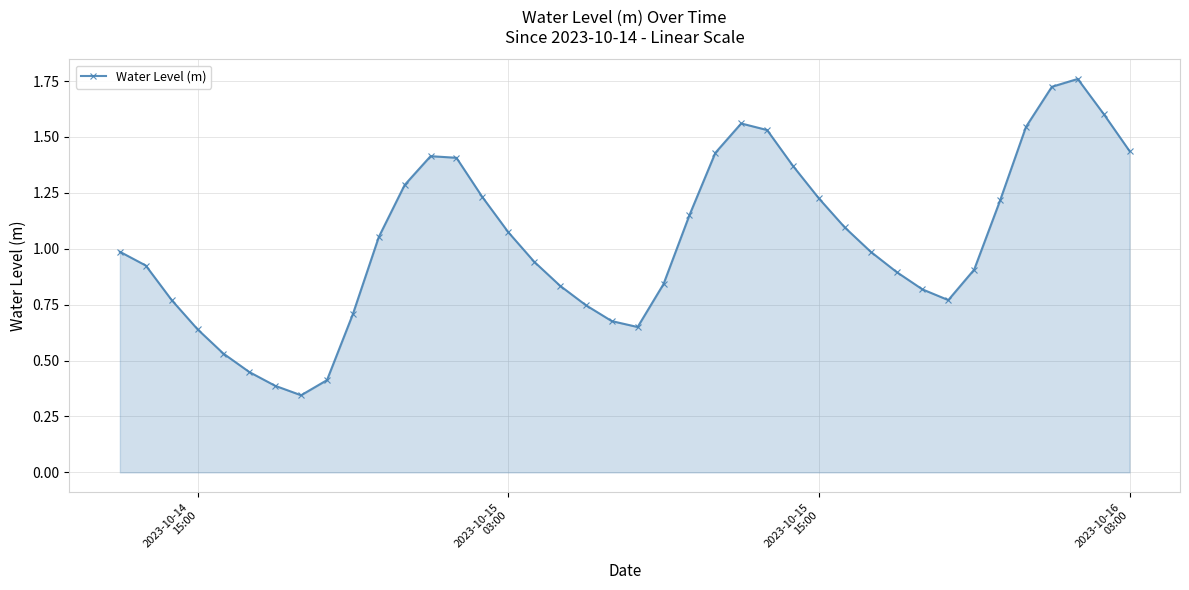

Does the chart have visible grid lines?

Yes